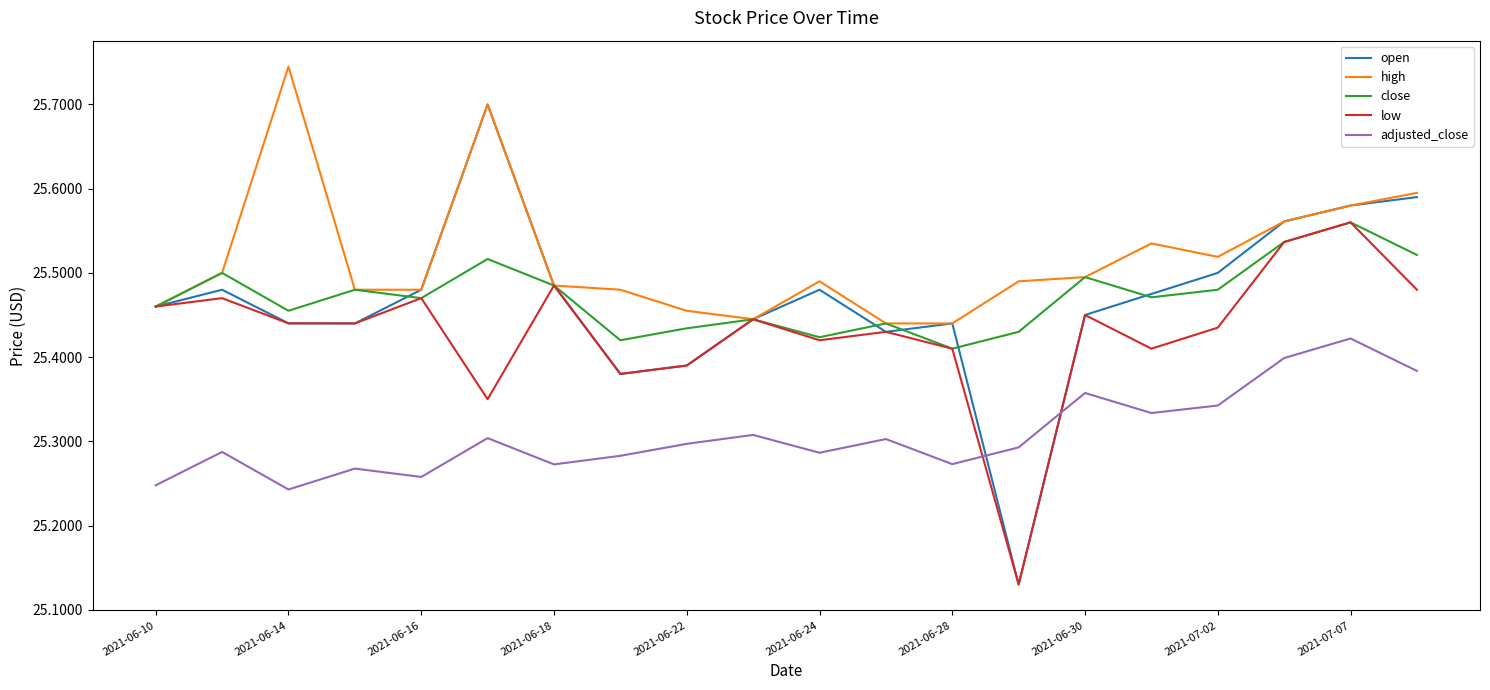

What are all the series names shown in the legend?

open, high, close, low, adjusted_close